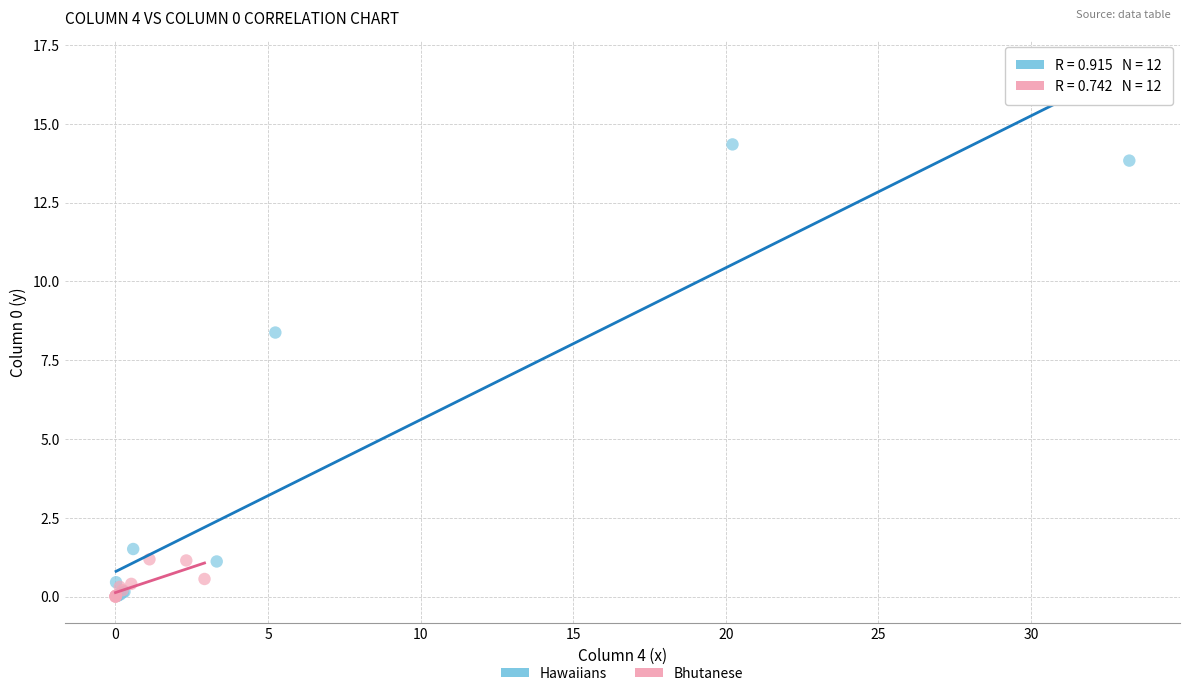

Which series contains the highest Y value?

Hawaiians